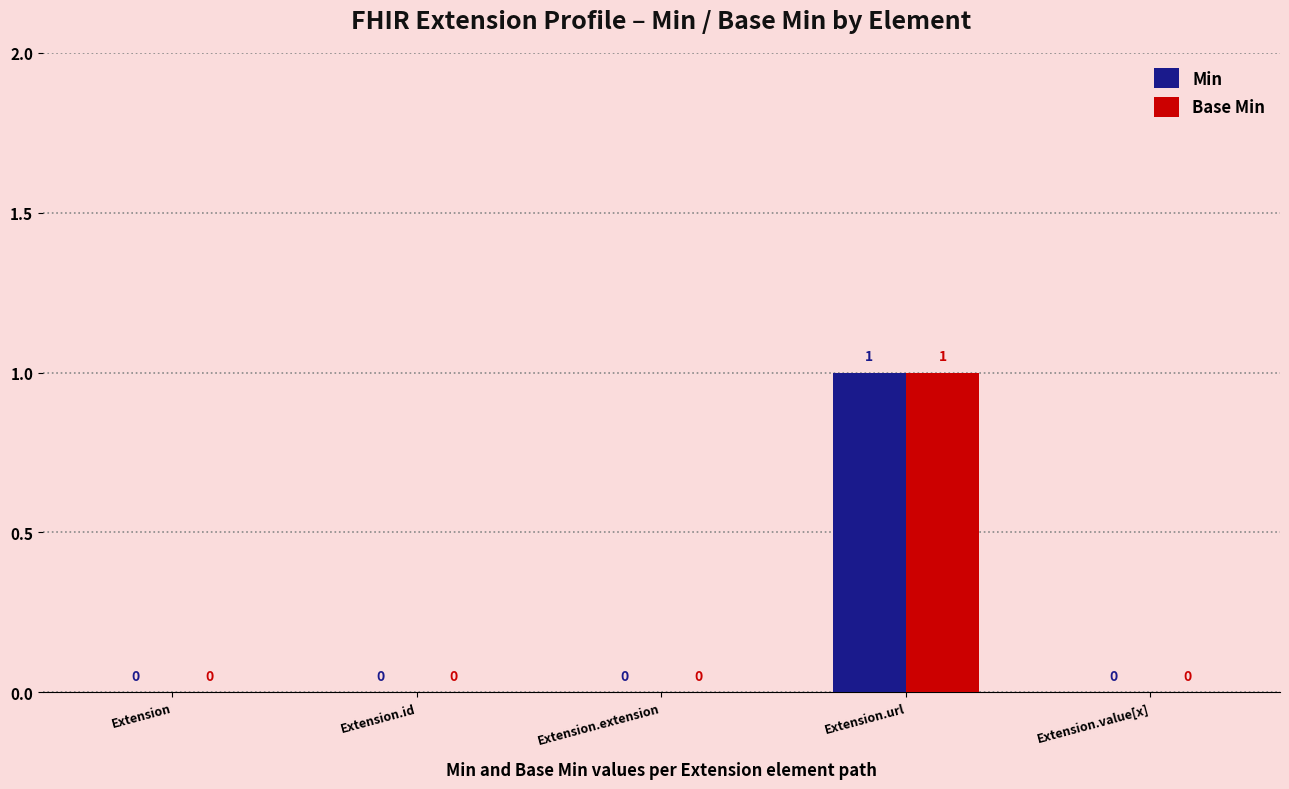

Is the value of Min at Extension.id greater than the value of Base Min at Extension.url?

No